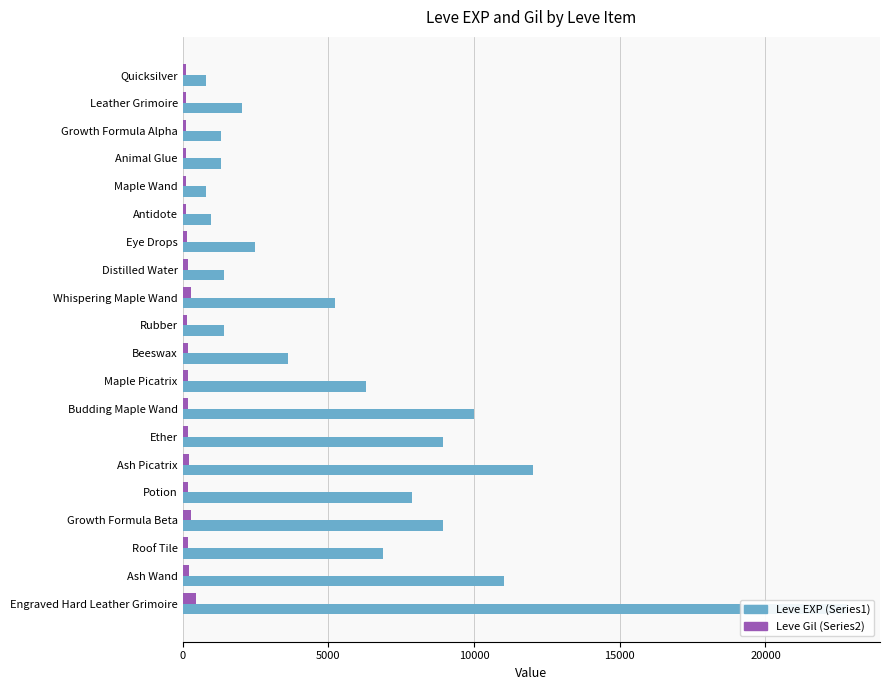

The value of Leve Gil (Series2) at Quicksilver is 113. True or false?

True